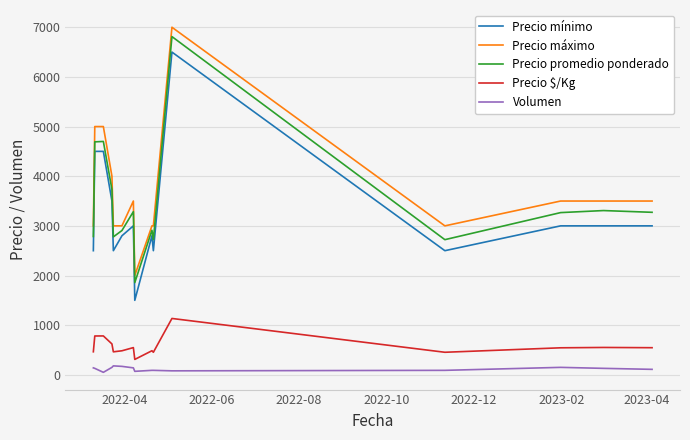

True or false: Precio $/Kg and Volumen intersect in this chart.

False